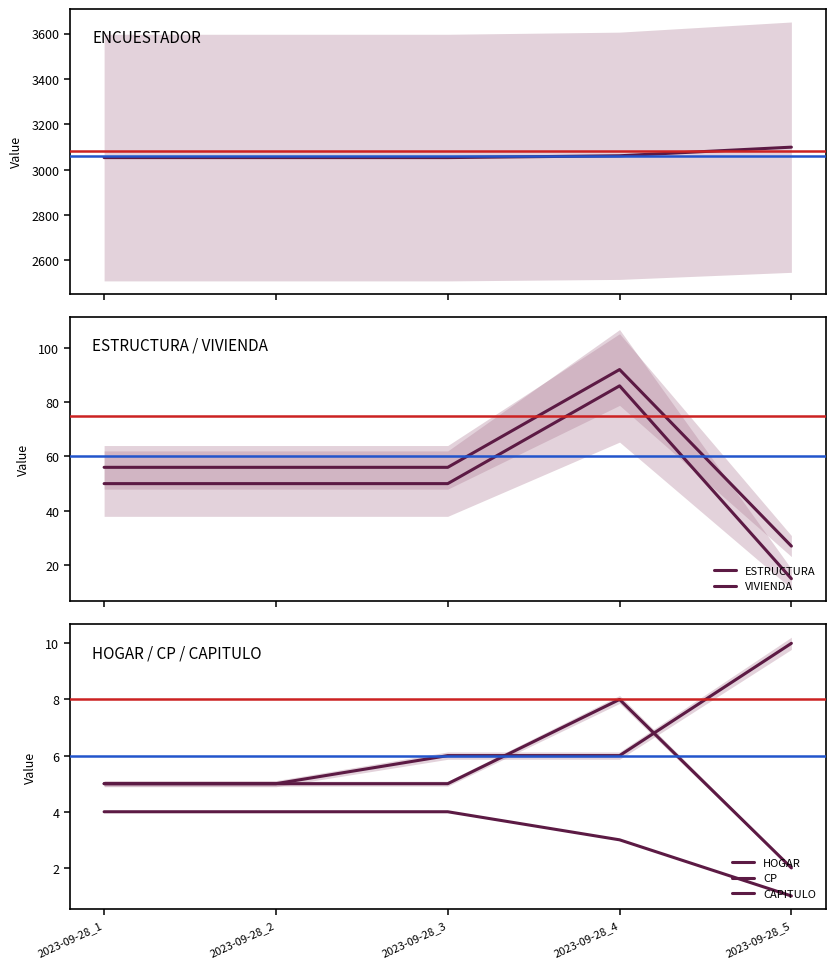

True or false: ENCUESTADOR and HOGAR cross at least once.

False